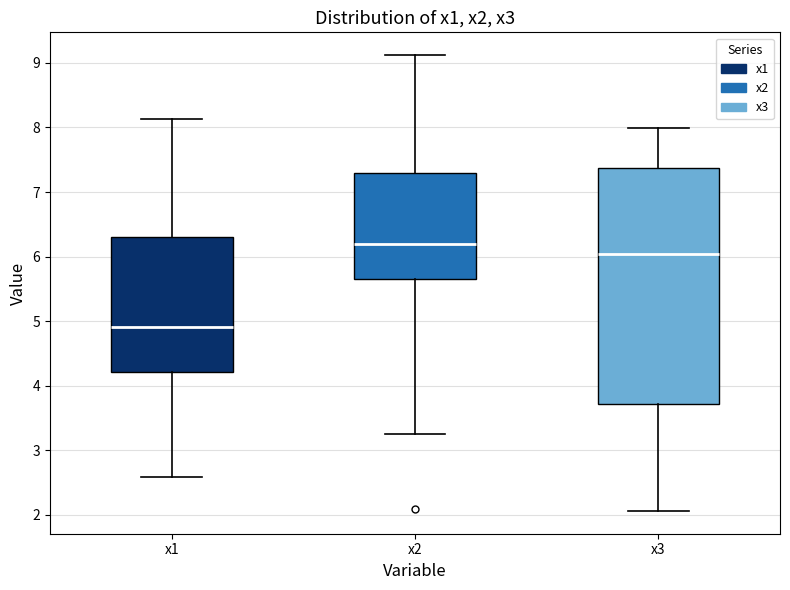

Where is the upper edge of the box for x1 on the y-axis? The values are not printed on the chart, so give them approximately, as read against the axis.

6.3